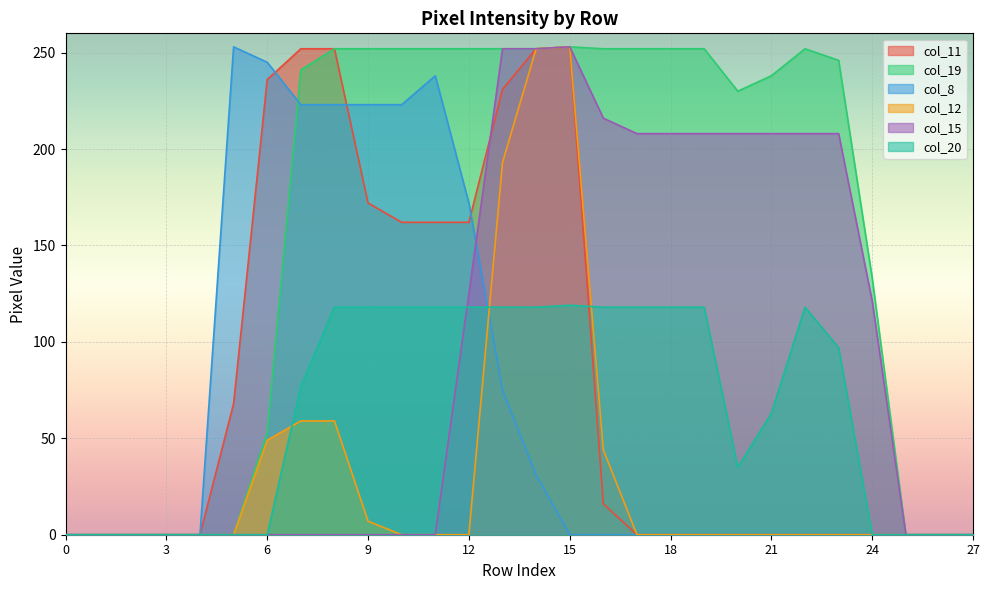

At 10, list the series in order from smallest to largest.

col_12, col_15, col_20, col_11, col_8, col_19